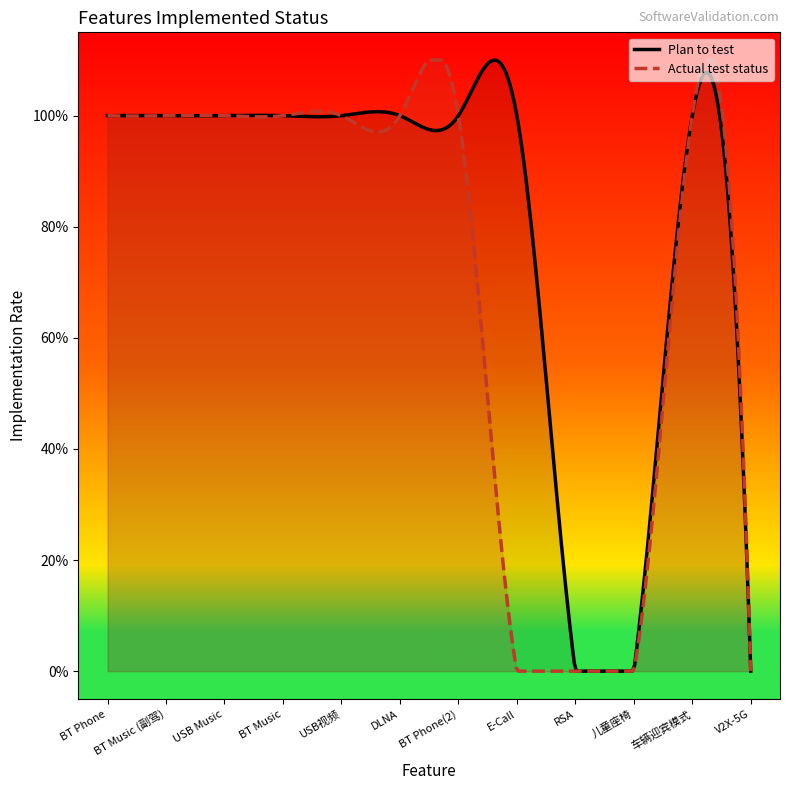

How many Plan to test values are between 1 and 2?

9